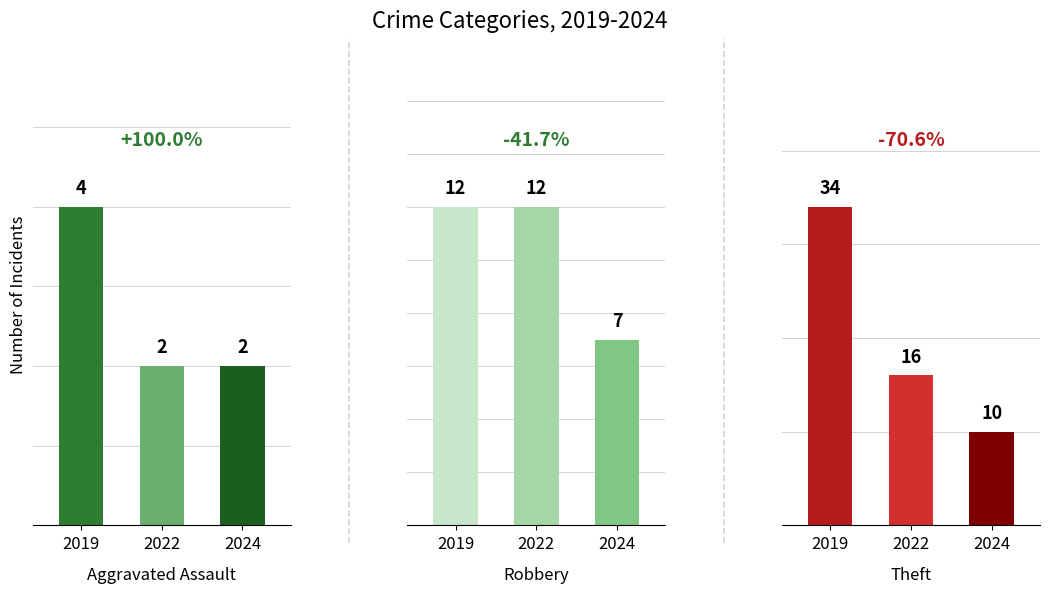

Where is Theft nearest to the value 22?

2022